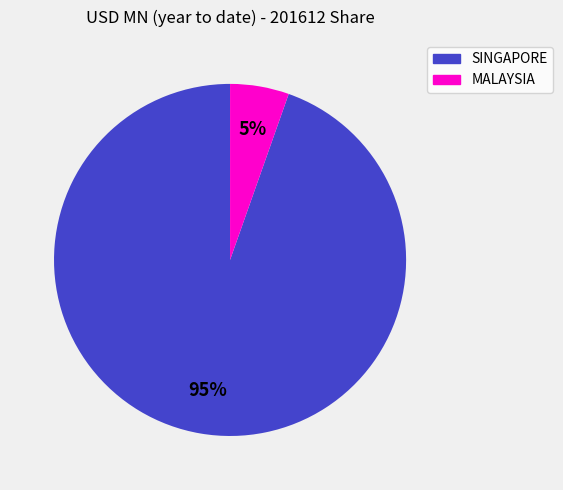

How many slices are in this pie chart?

2